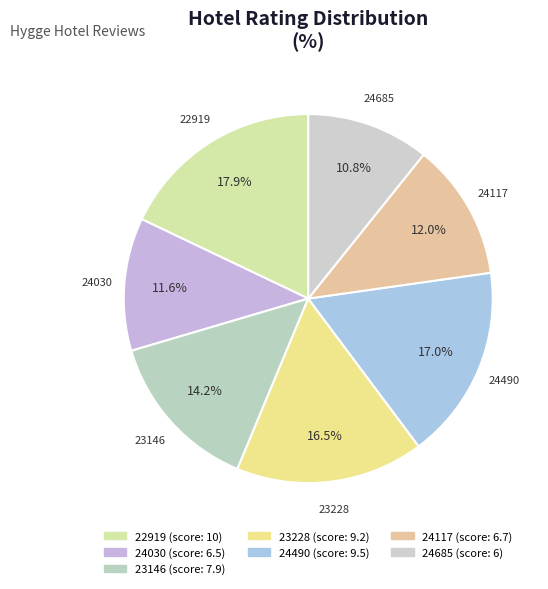

Approximately how many times larger is the value at 24490 compared to 23228?

1.0